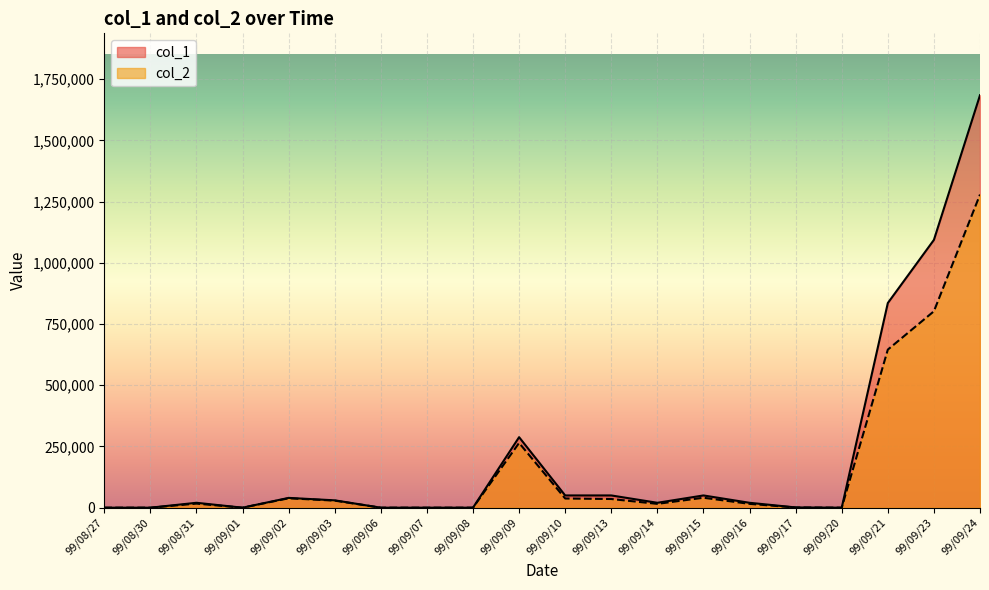

True or false: col_1 and col_2 intersect in this chart.

False